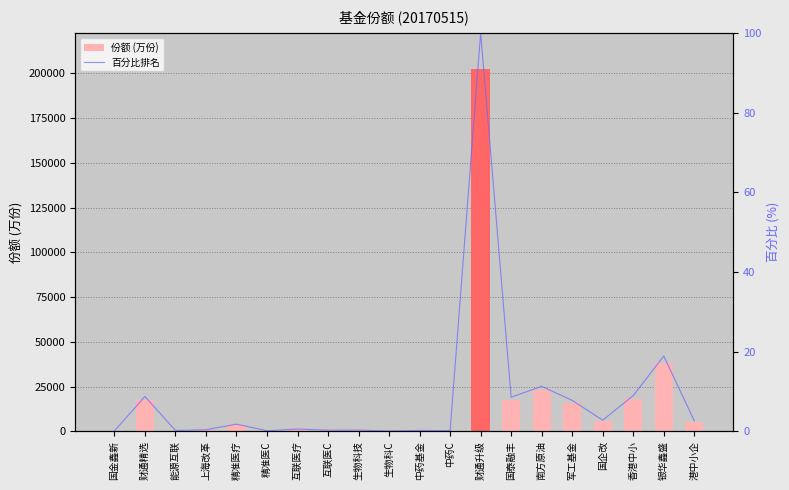

What is the difference between the highest and lowest values at 中药C?

321.3